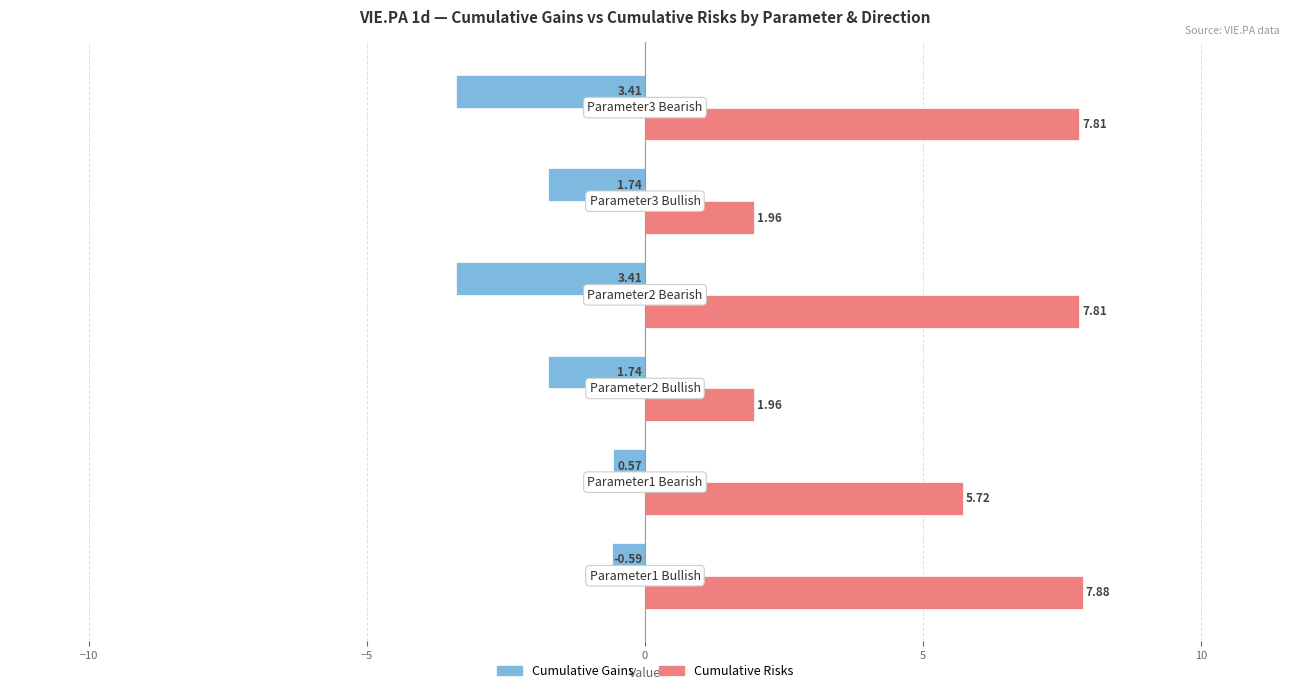

Which series has the largest total across all categories?

Cumulative Risks